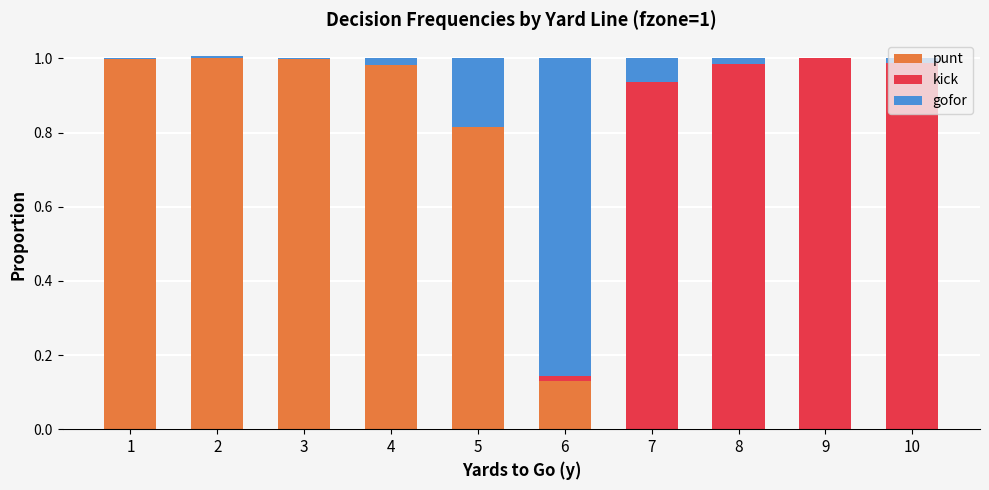

Is it true that punt equals 1.0 at 2?

True